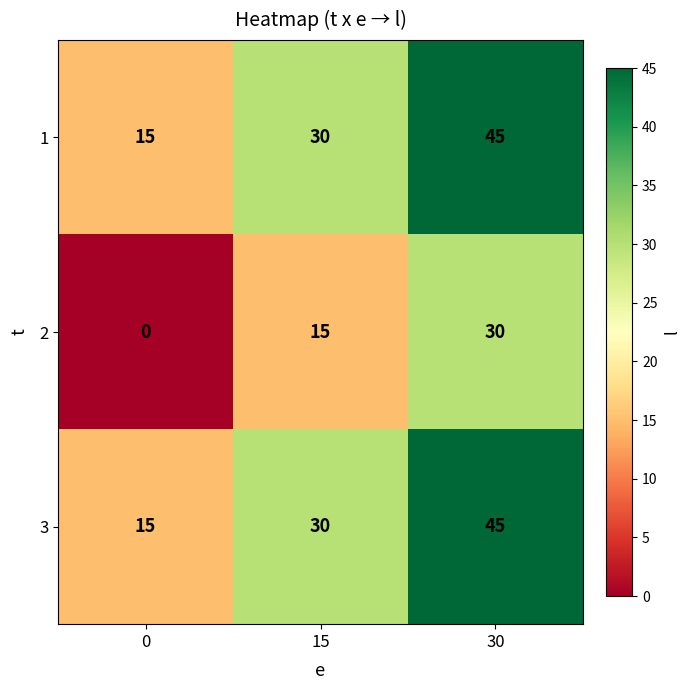

What is the difference between the 1 values at 30 and 0?

30